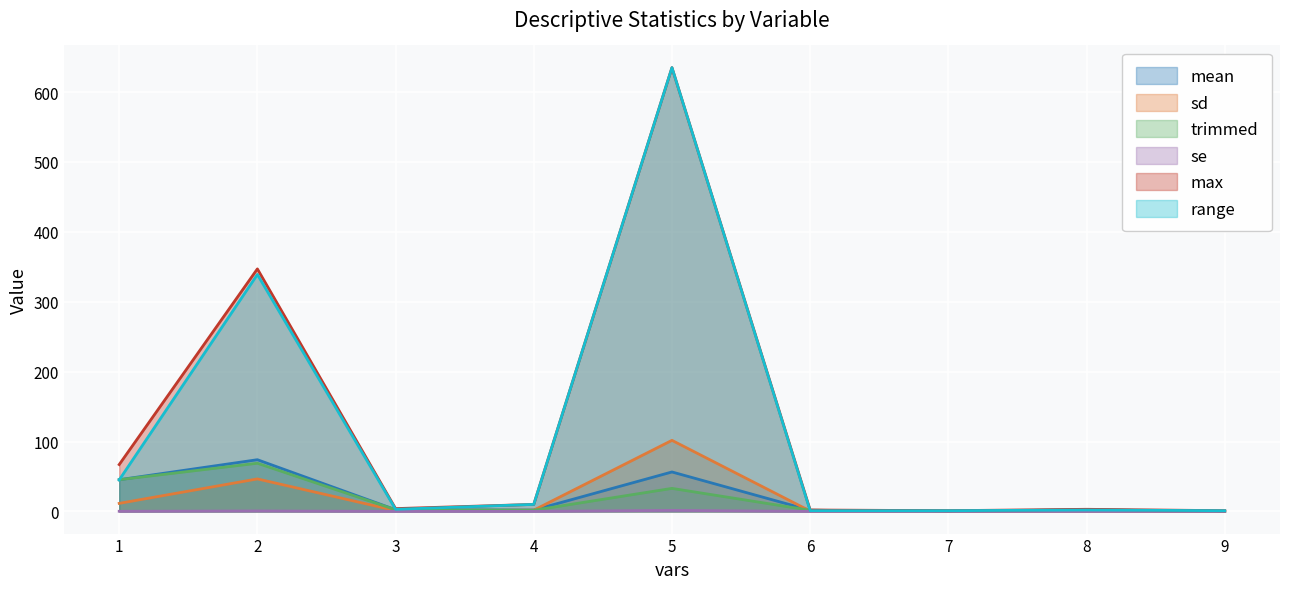

Rank the categories by sd value from lowest to highest.

9, 7, 6, 8, 3, 4, 1, 2, 5